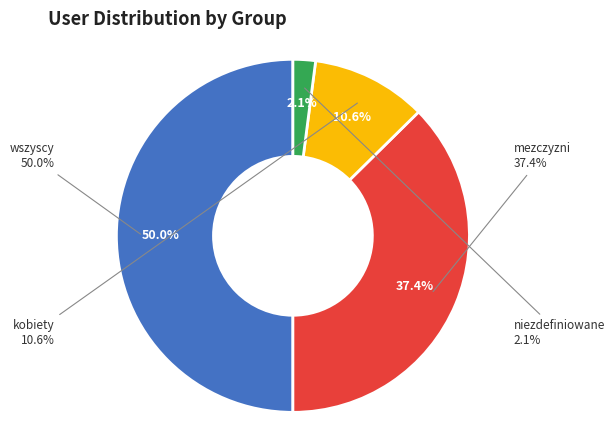

How many segments does this pie chart have?

4